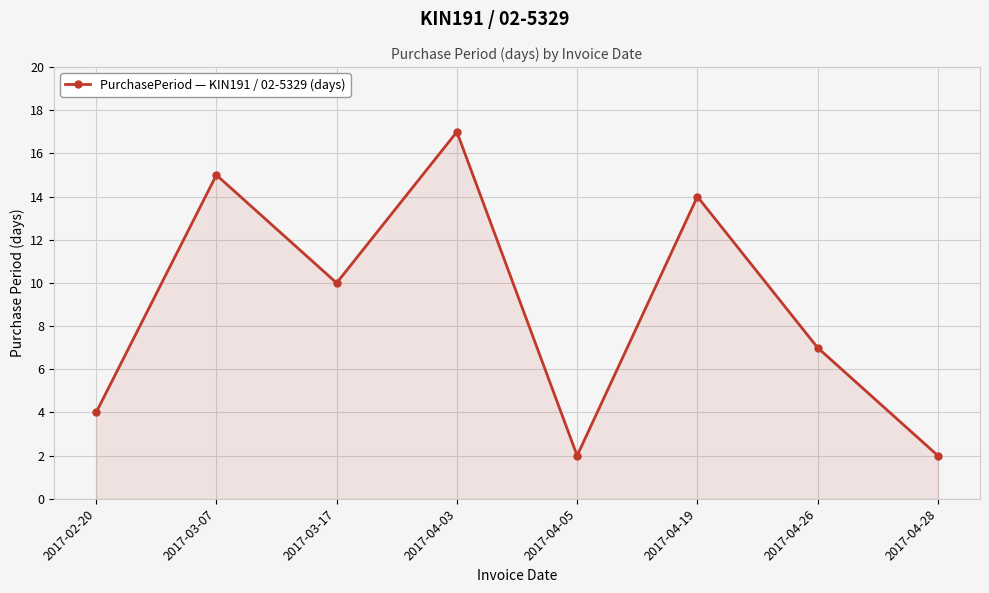

Reading left to right, list all the values displayed in this chart.

4	15	10	17	2	14	7	2